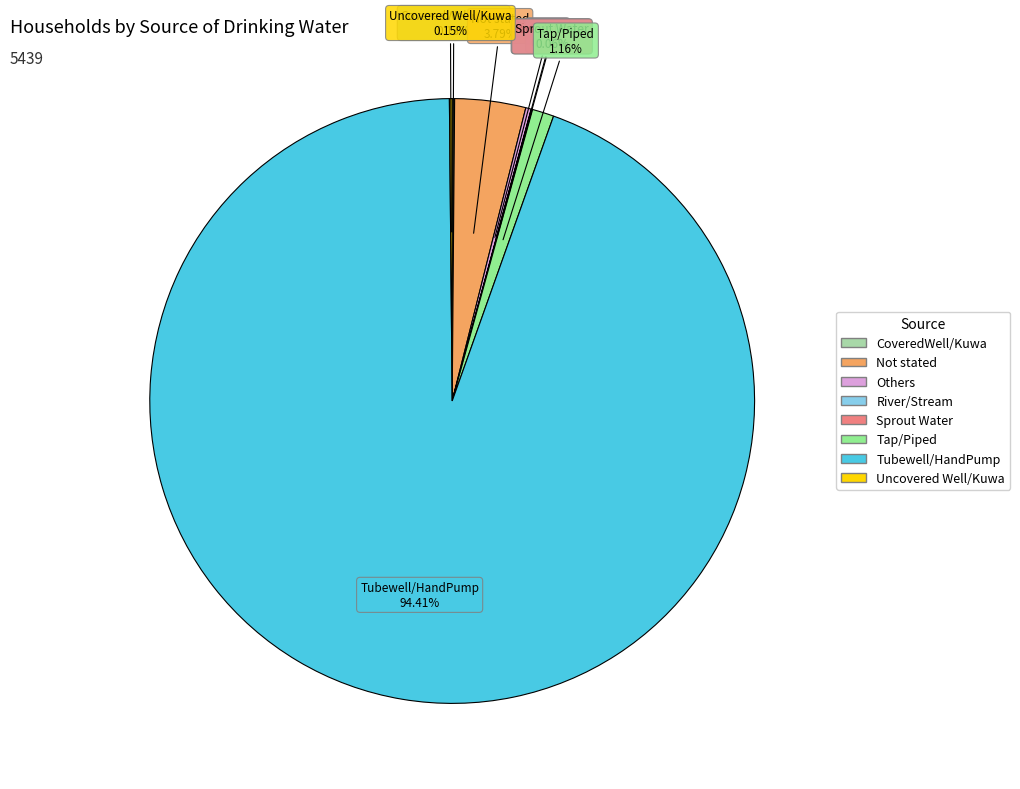

Is there any slice that represents more than half of the pie?

Yes